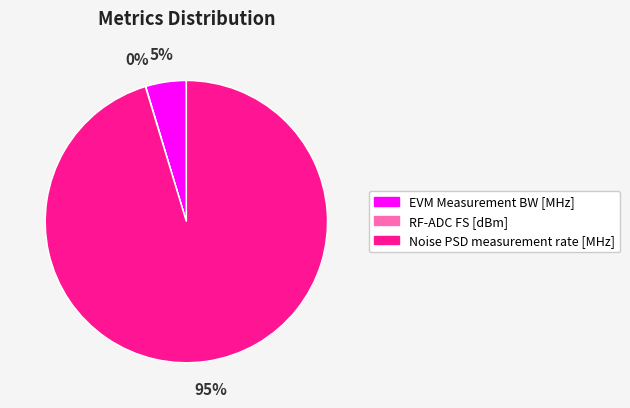

Combined, do EVM Measurement BW [MHz] and Noise PSD measurement rate [MHz] account for over 50%?

Yes